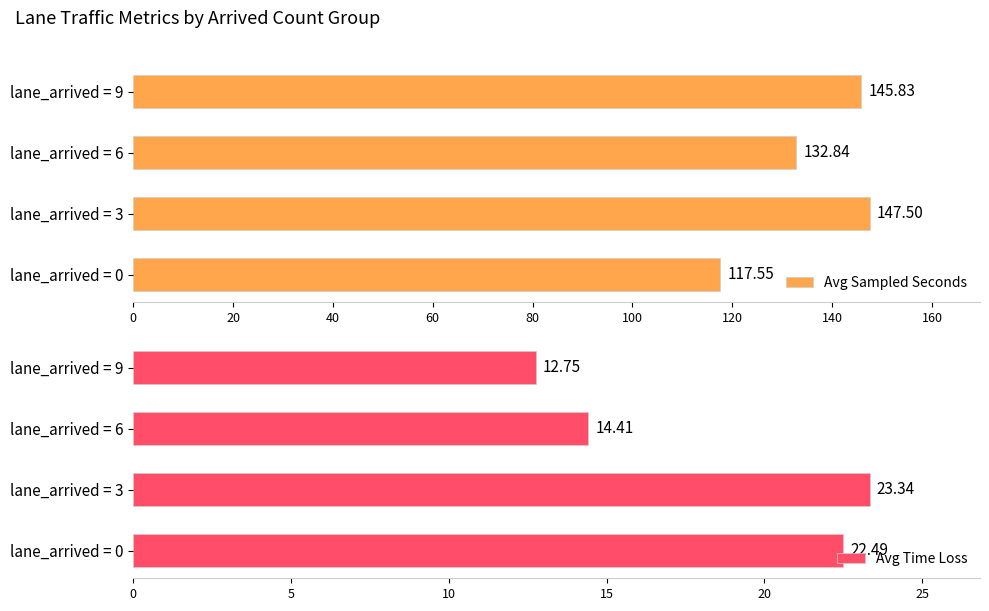

What is the value of the Avg Time Loss bar at the 1st from the left?

22.5